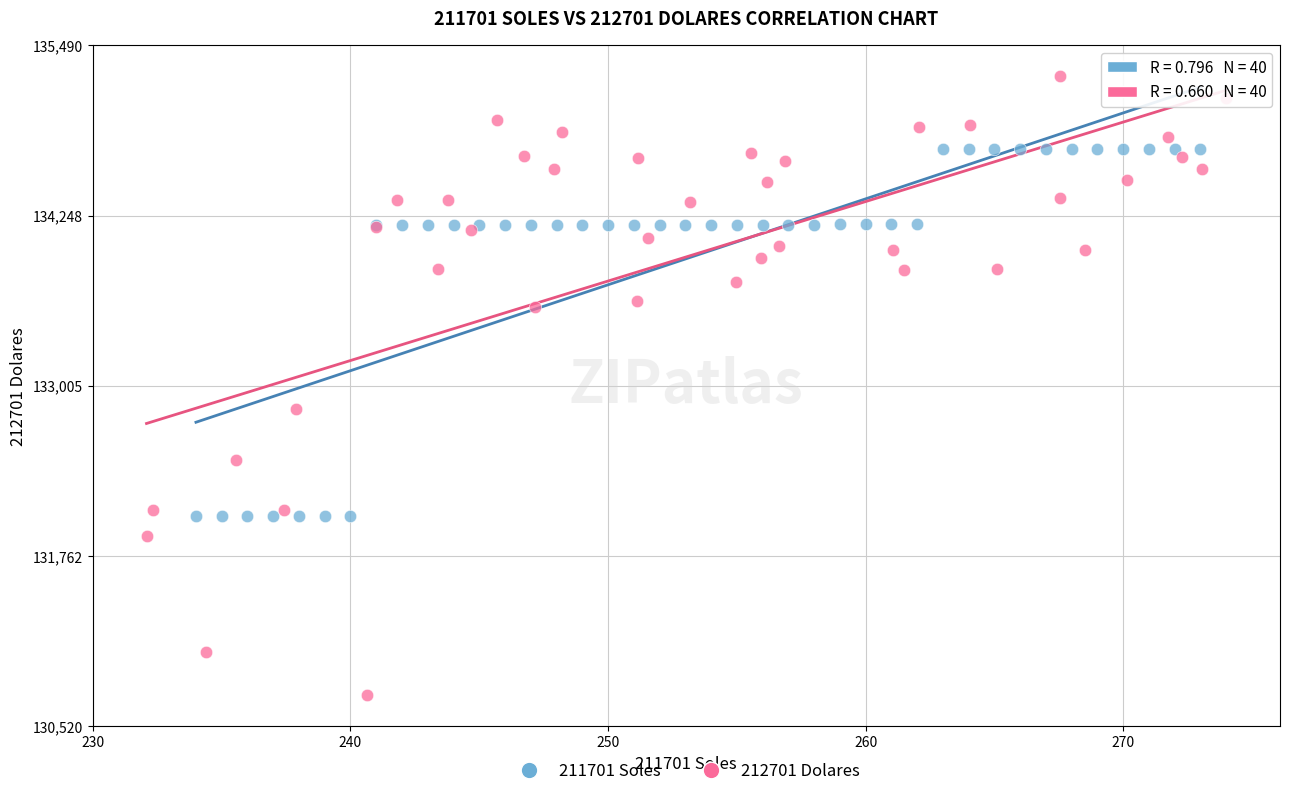

Which series has the largest Y range (max minus min)?

212701 Dolares